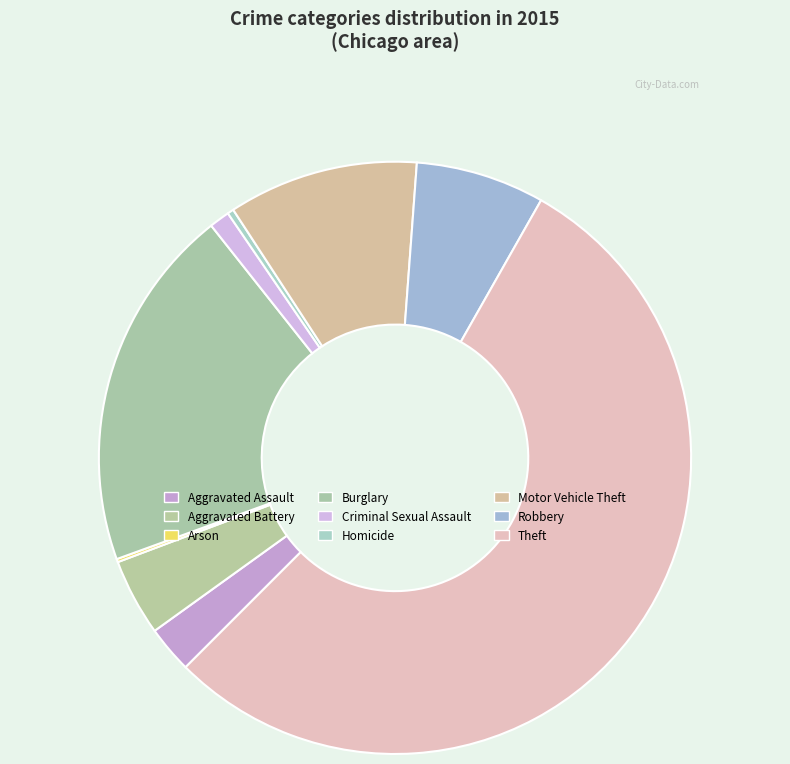

To the nearest percent, what is the average slice percentage?

11%